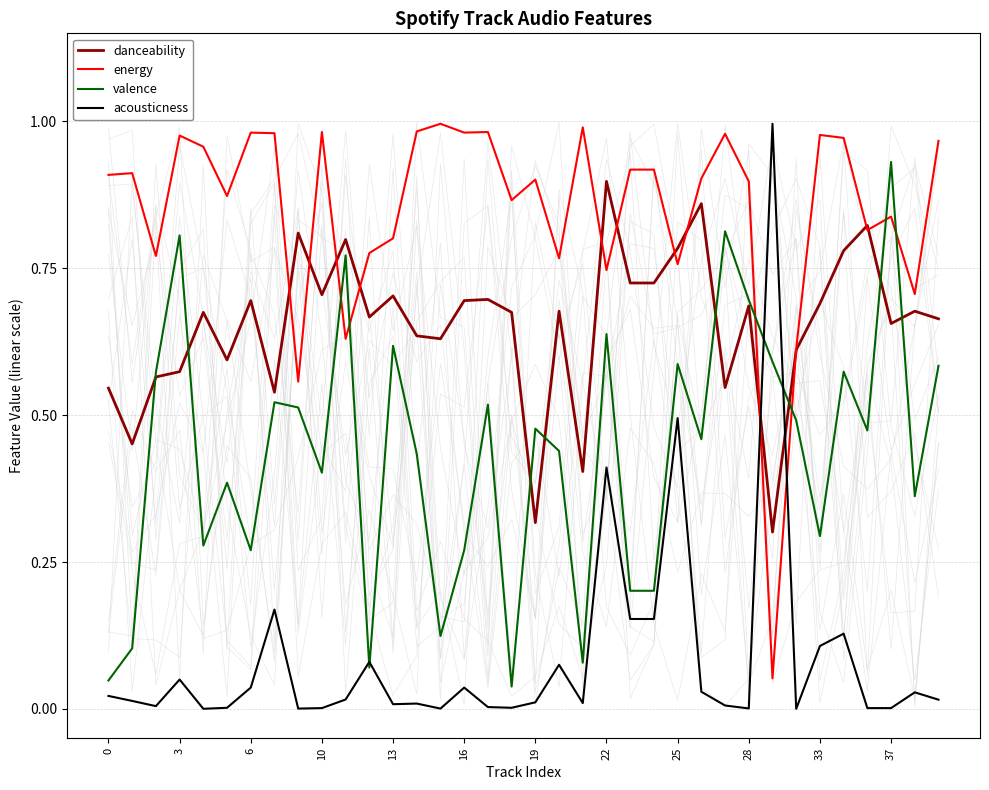

At which label does valence reach its peak?

37